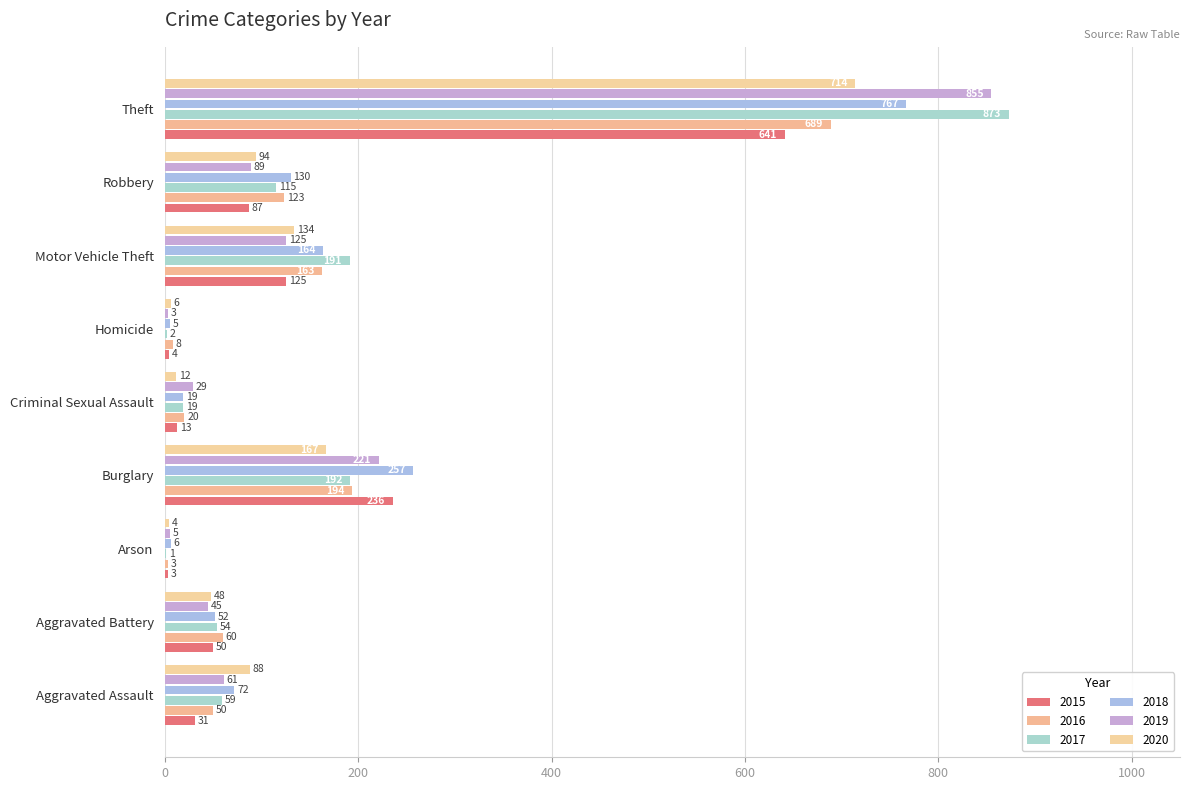

What is the greatest value displayed?

873